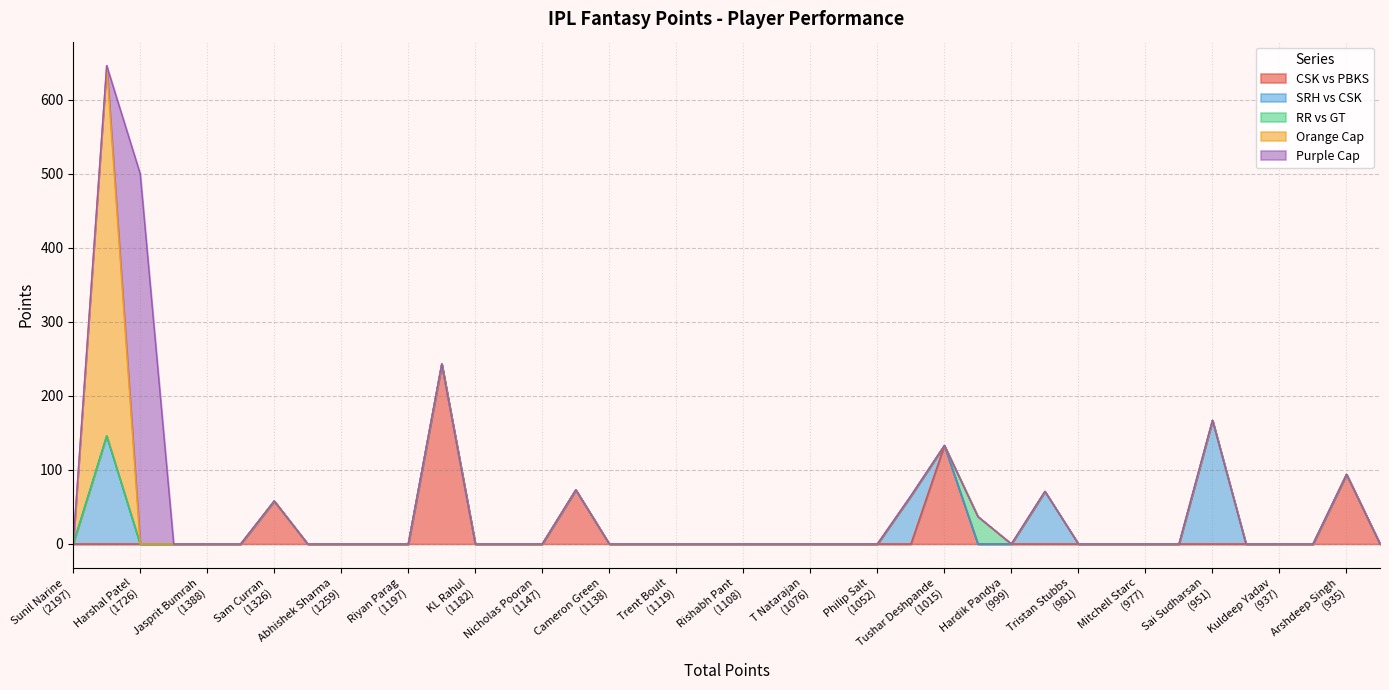

At Hardik Pandya, list the series in order from smallest to largest.

CSK vs PBKS, SRH vs CSK, RR vs GT, Orange Cap, Purple Cap